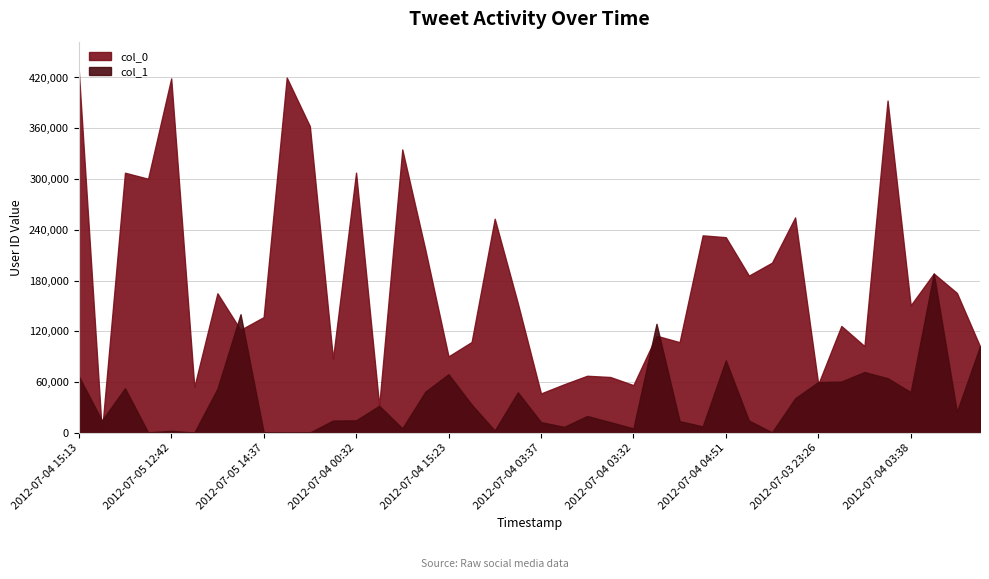

What is the minimum value shown in the chart?

88